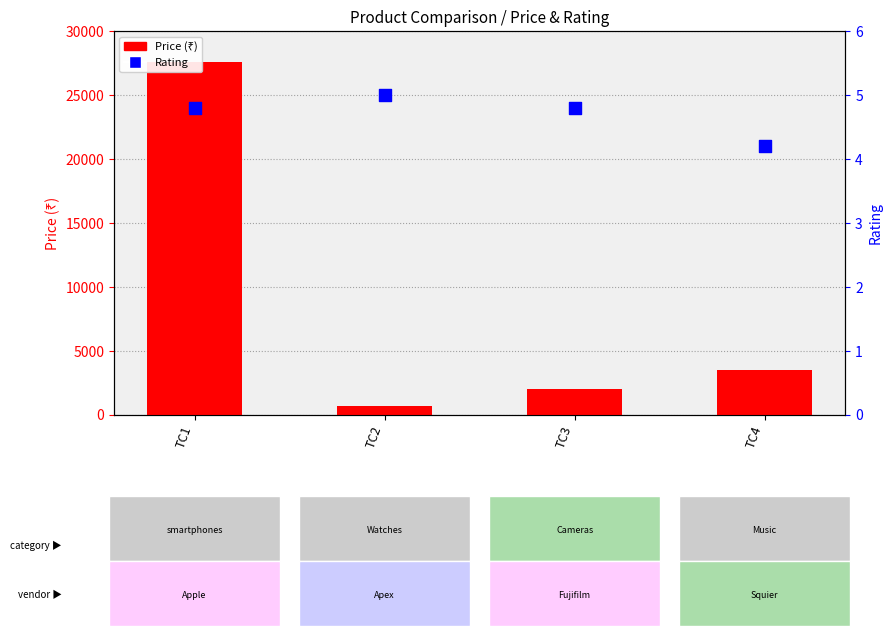

What are all the series names shown in the legend?

Price (₹), Rating